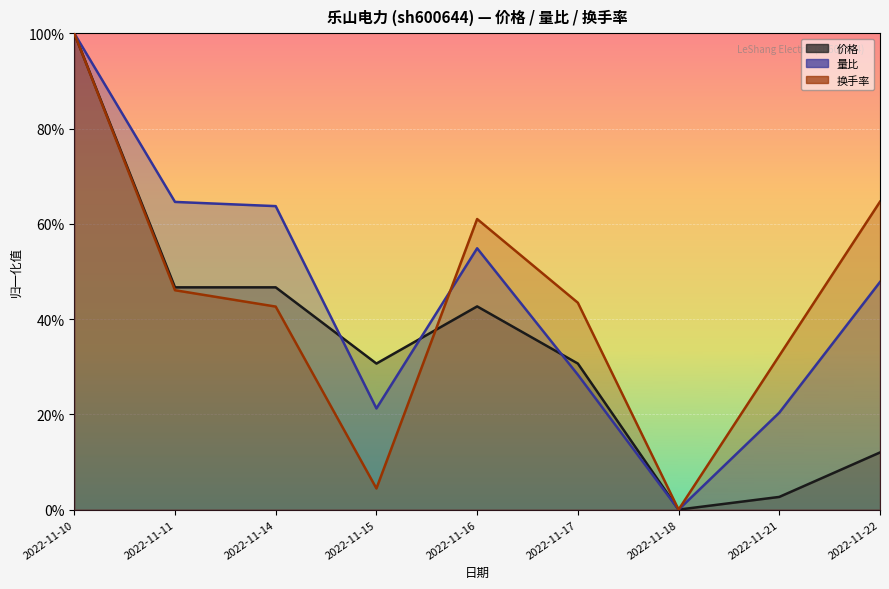

What is the total value across all series at 2022-11-21?

0.6